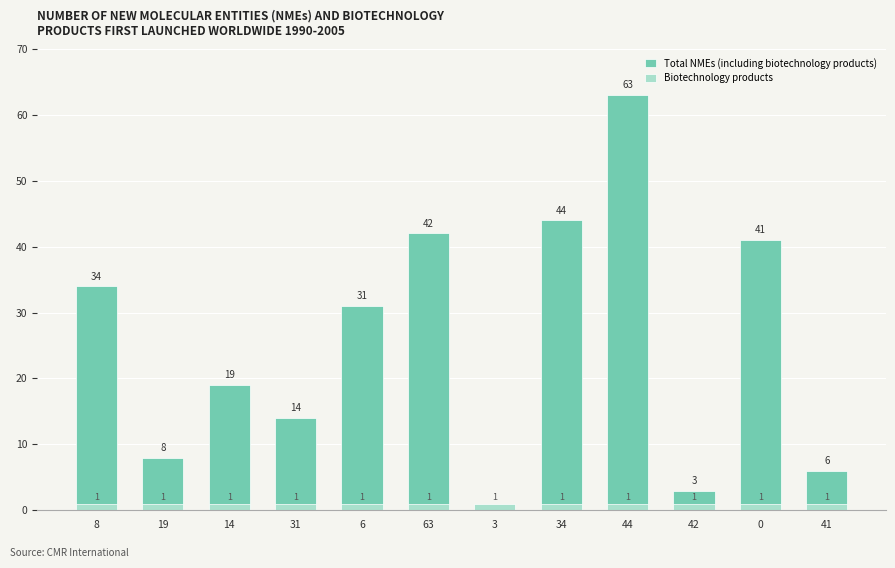

What is the maximum value shown in the chart?

63